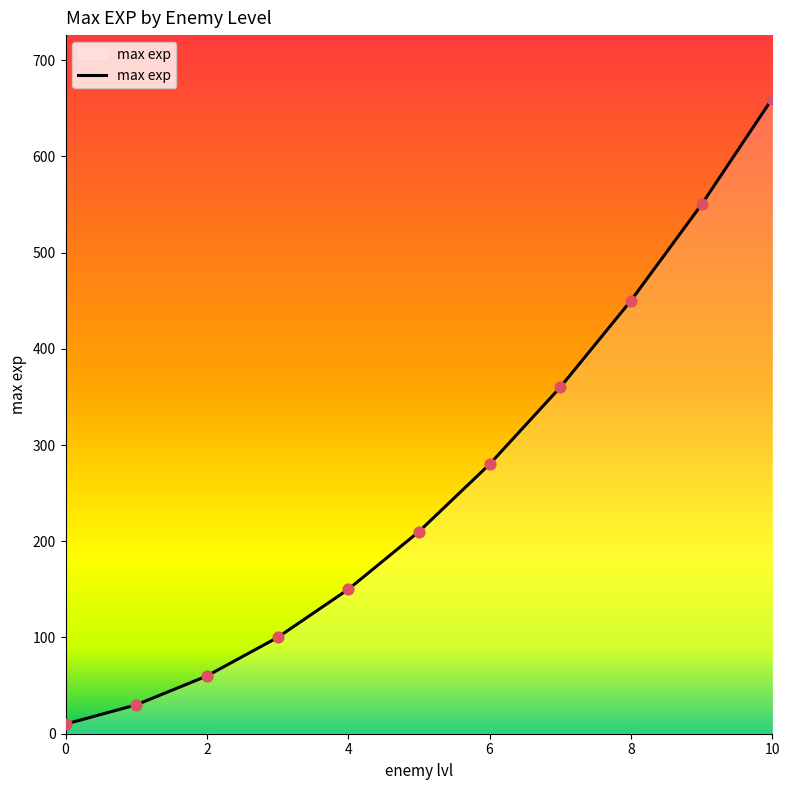

What is the maximum value shown in the chart?

660